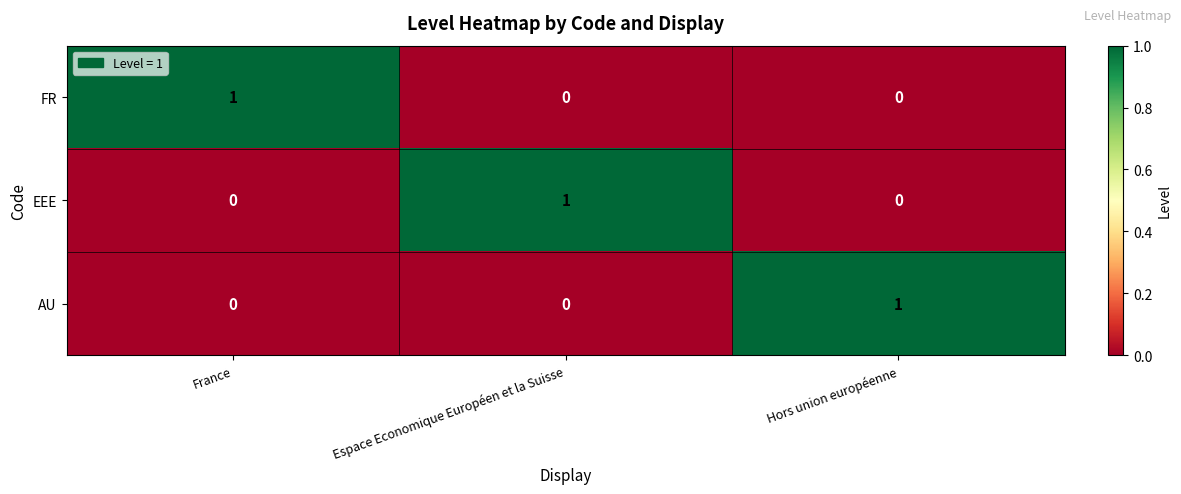

How many FR values are between 0 and 1?

3